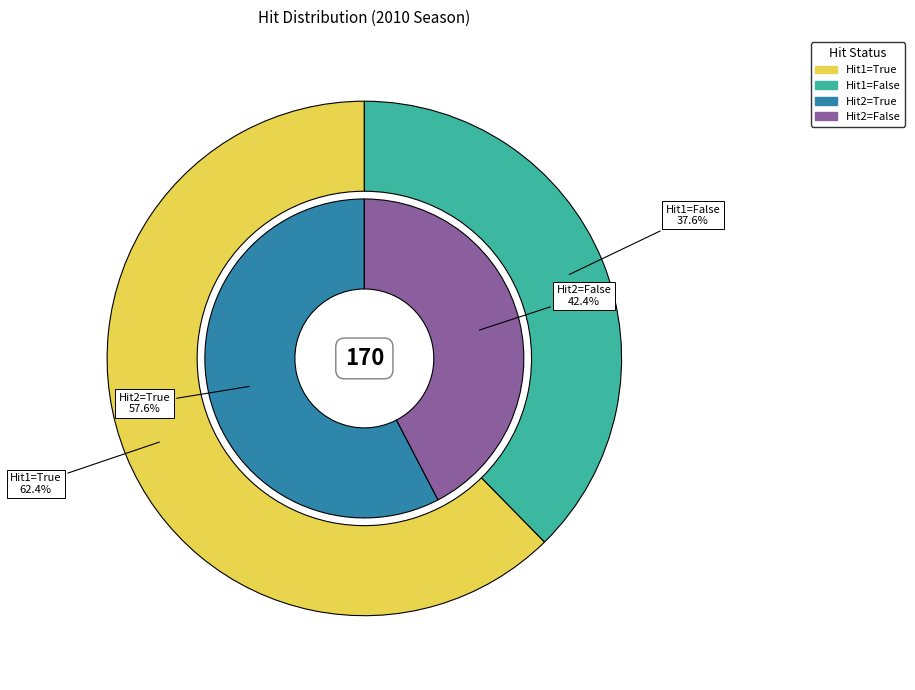

Is it true that False is 40% of the pie?

True